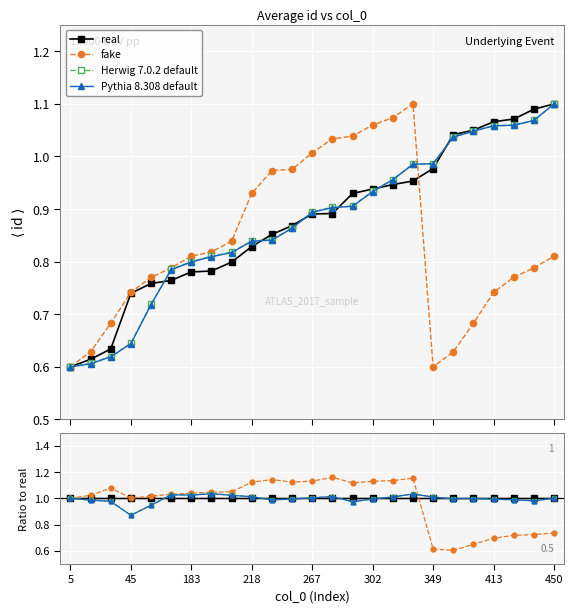

Which series has the largest range (max minus min)?

fake